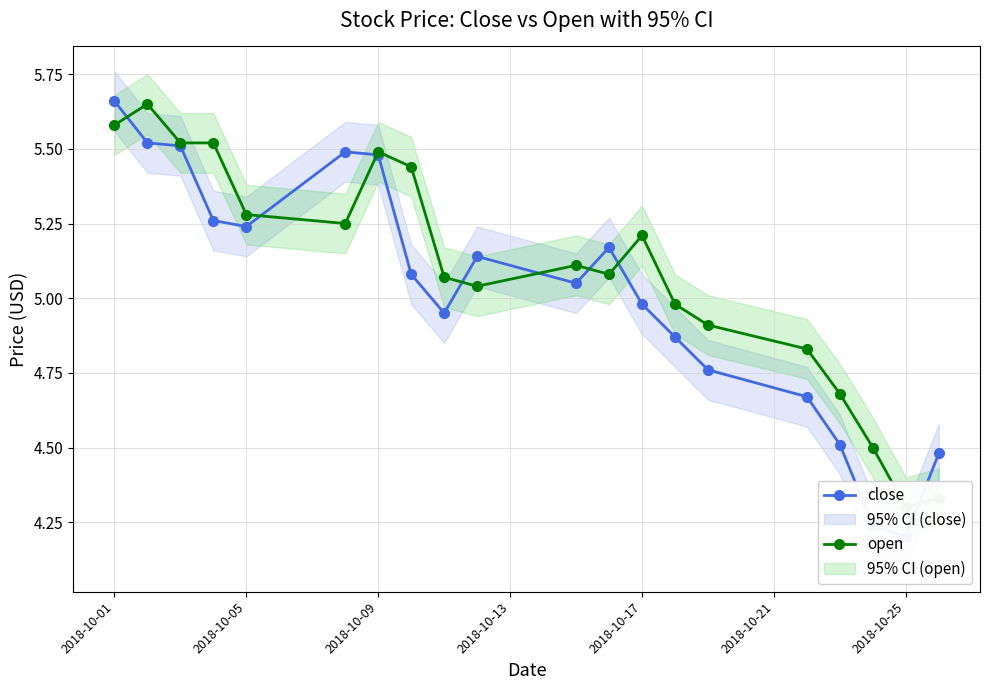

How many intersections are there between open and close?

8